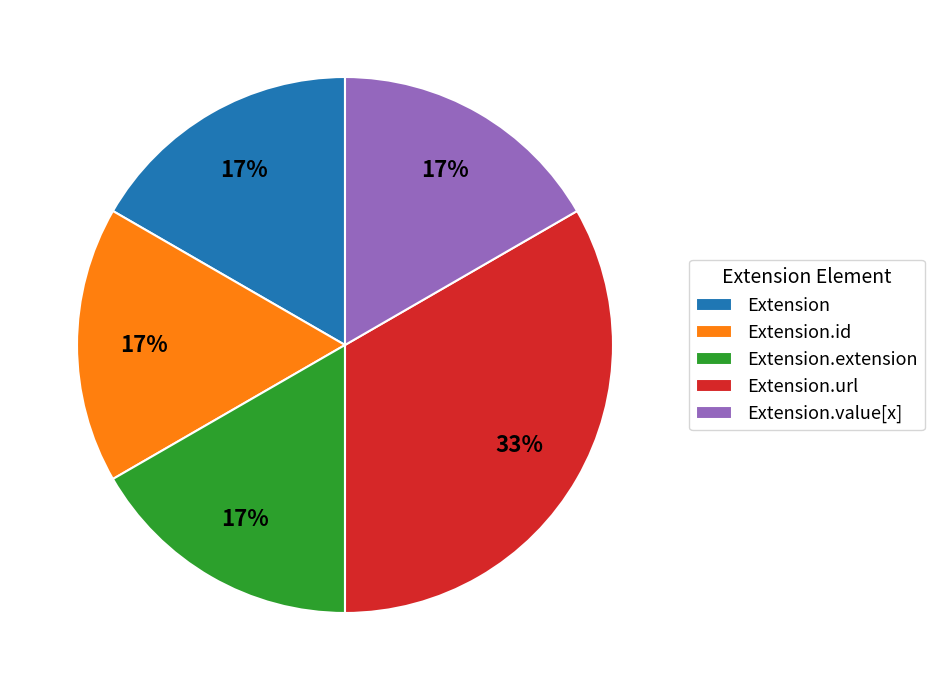

What percentage is the Extension.url slice, to the nearest percent?

33%